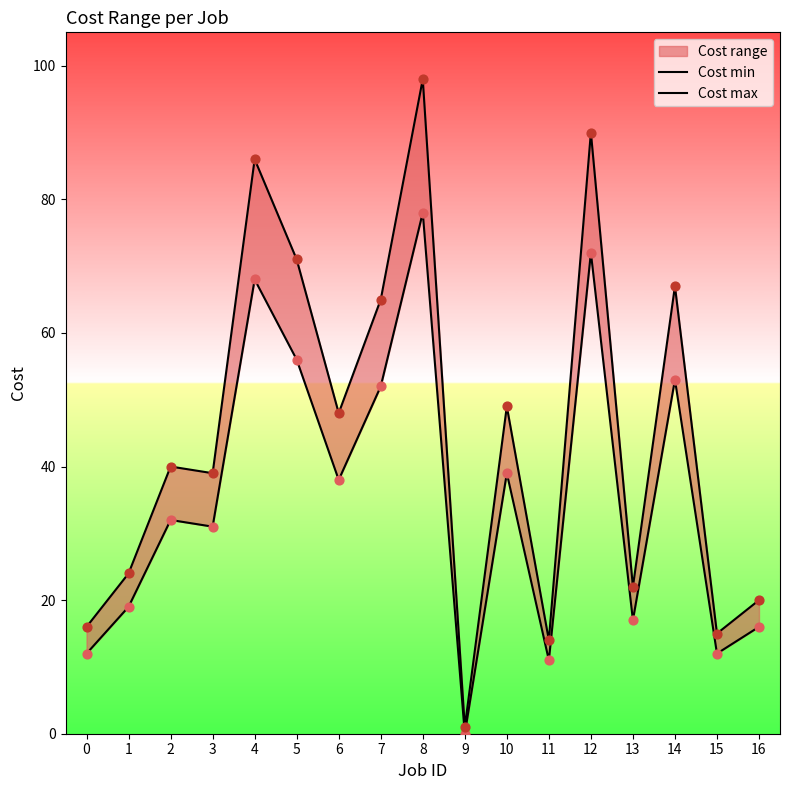

What is the total value across all series at 11?

25